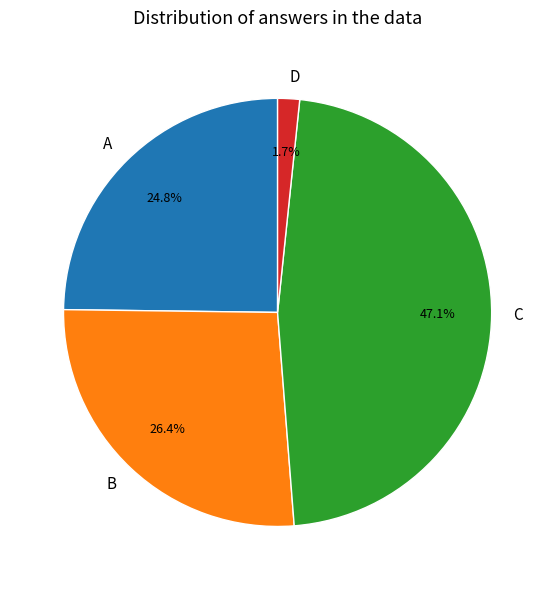

Is there a majority slice in this chart?

No